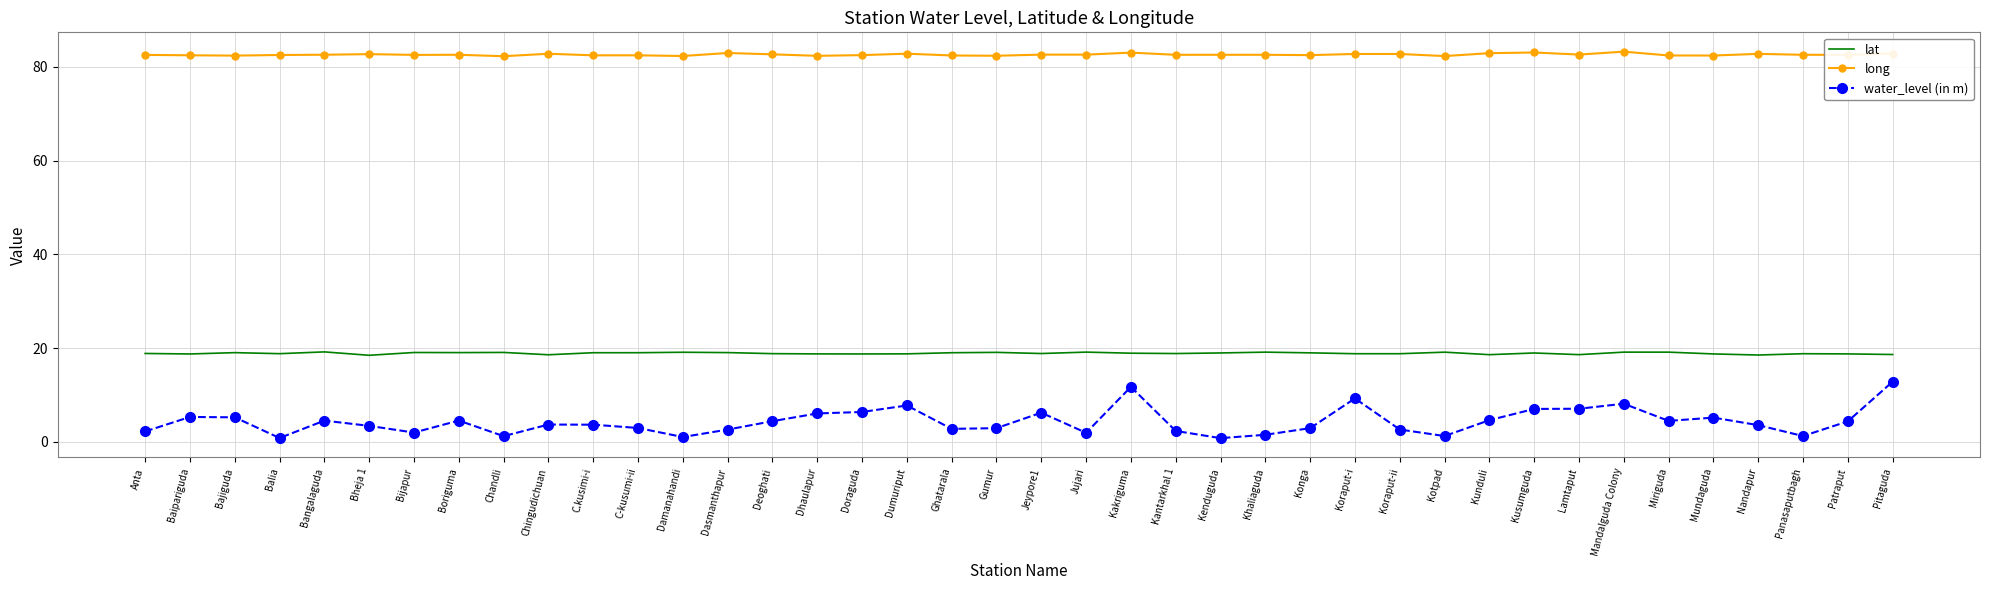

What is the difference between the maximum and minimum values in the water_level (in m) series?

12.0